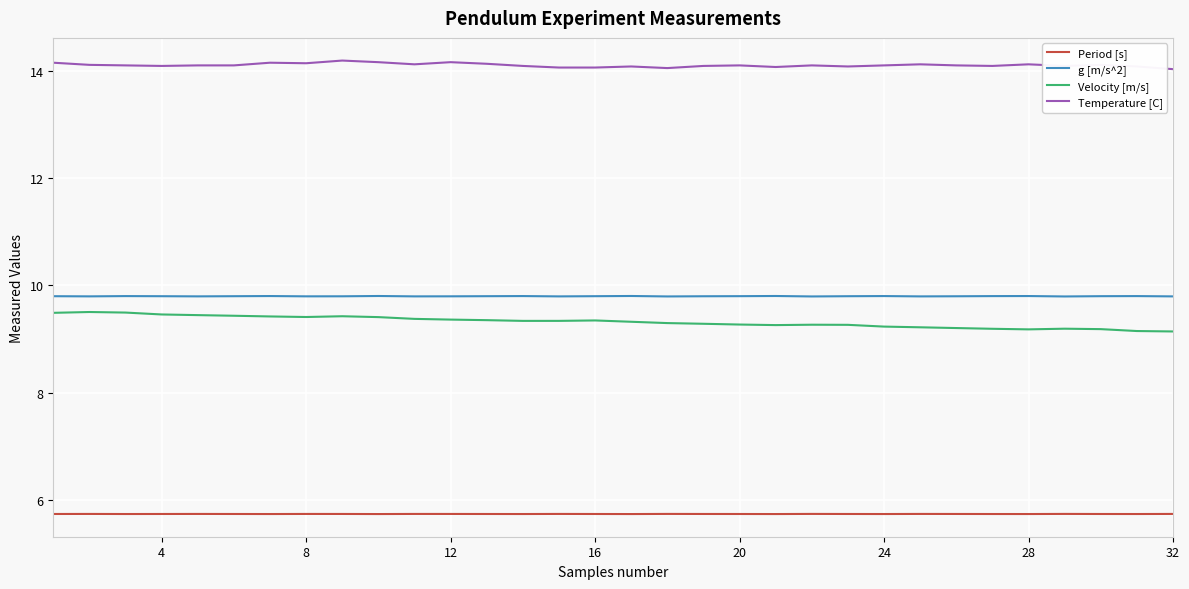

Does the chart display data point markers on the line(s)?

No